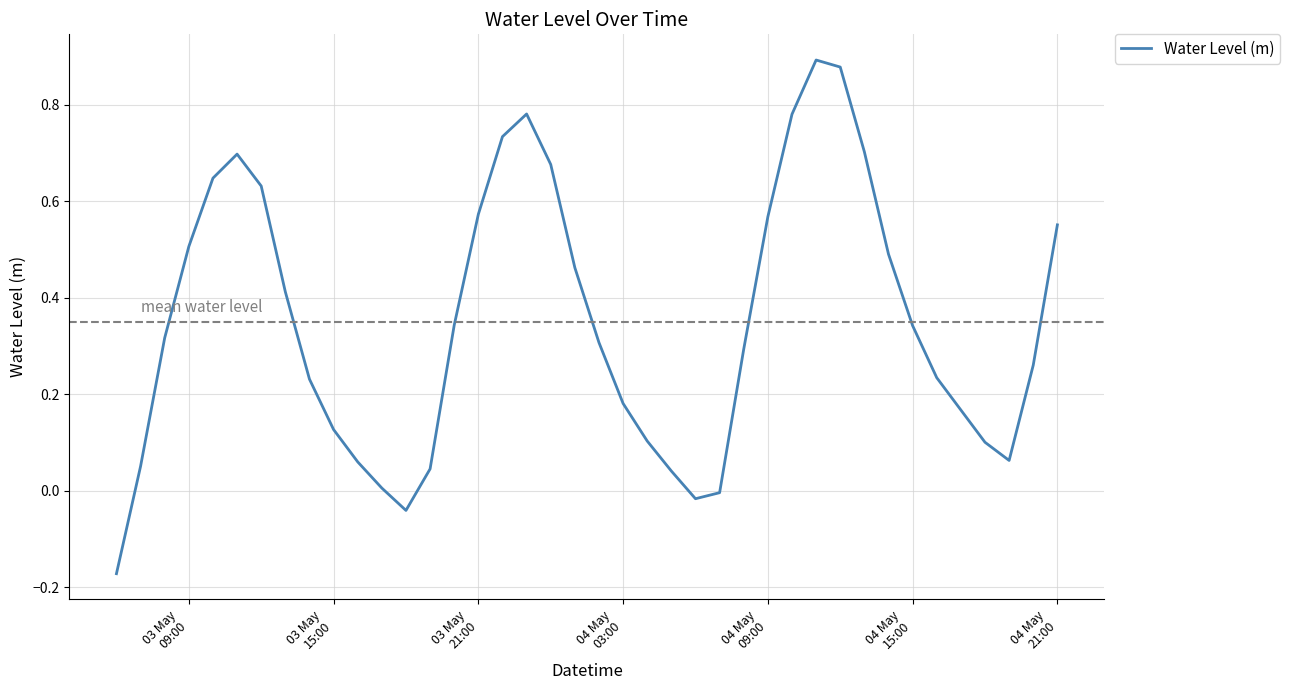

What is the difference between the maximum and minimum values?

1.1